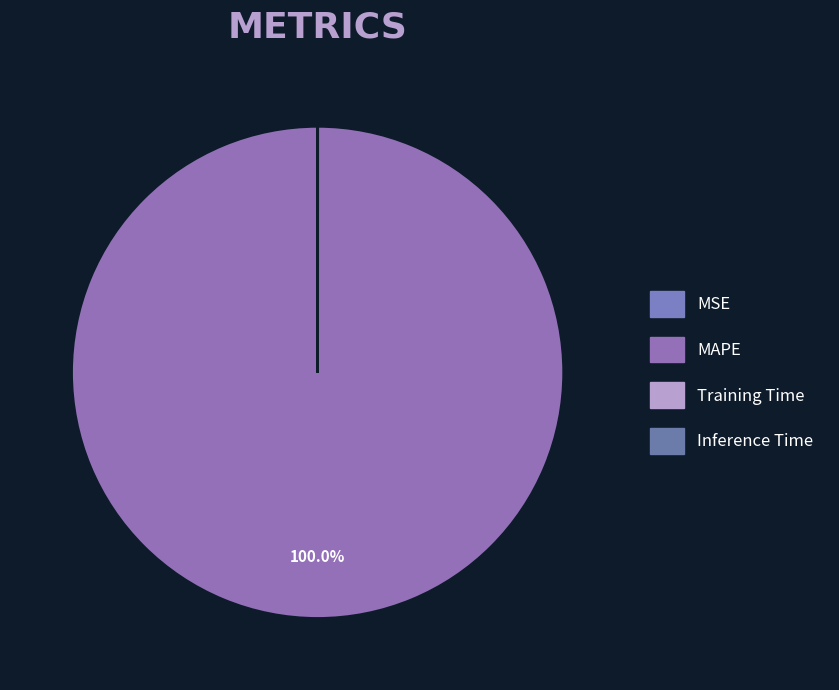

How many segments does this pie chart have?

4